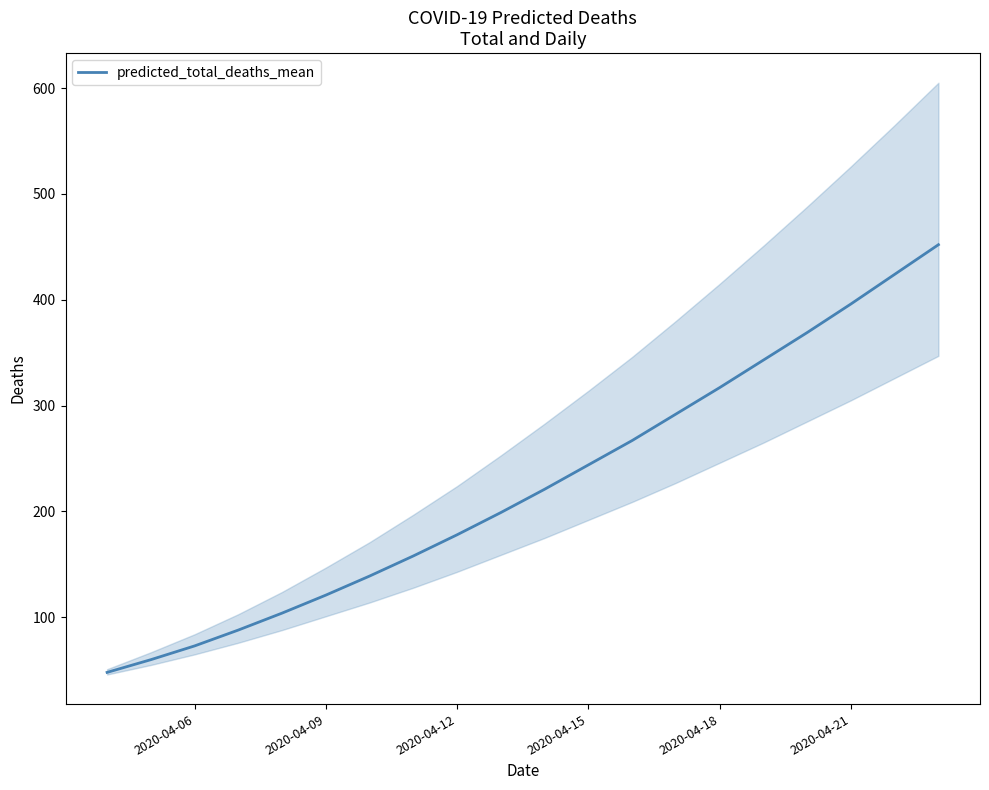

How many series are shown in this chart?

1